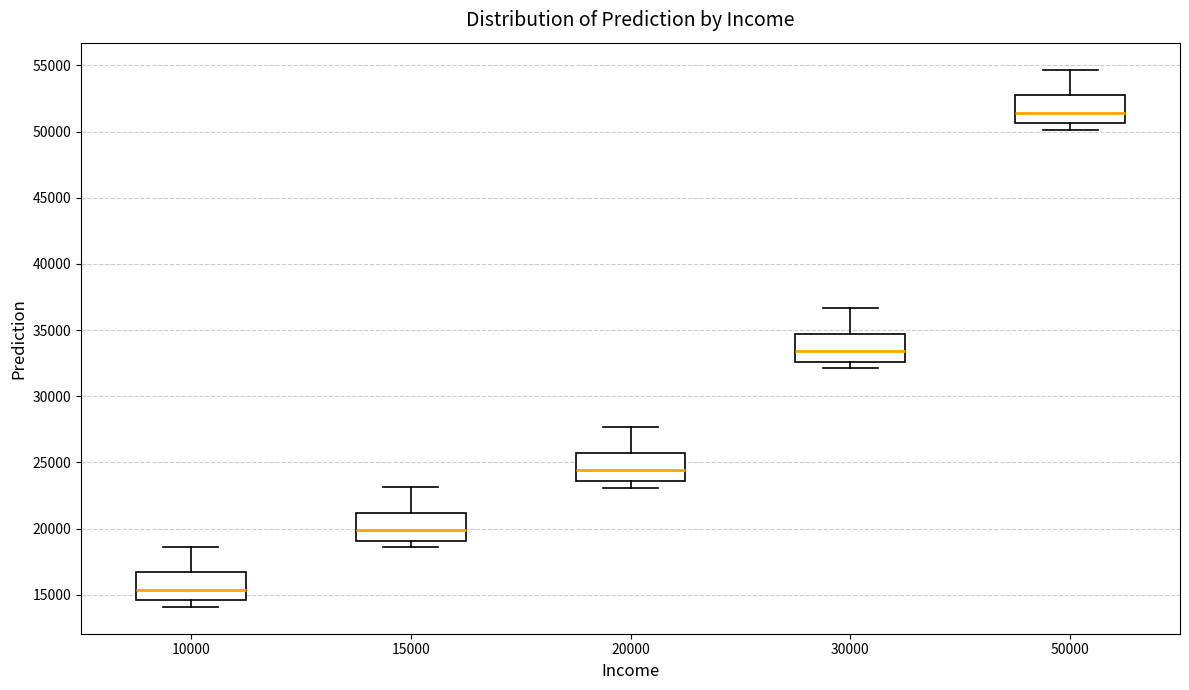

Reading left to right, read every box against the y-axis: the position of its median line, the range the box covers, and the ends of its whiskers. The values are not printed on the chart, so give them approximately, as read against the axis.

10000: median 15500, box 14500 to 16500, whiskers 14000 to 18500
15000: median 20000, box 19000 to 21000, whiskers 18500 to 23000
20000: median 24500, box 23500 to 25500, whiskers 23000 to 27500
30000: median 33500, box 32500 to 34500, whiskers 32000 to 36500
50000: median 51500, box 50500 to 52500, whiskers 50000 to 54500